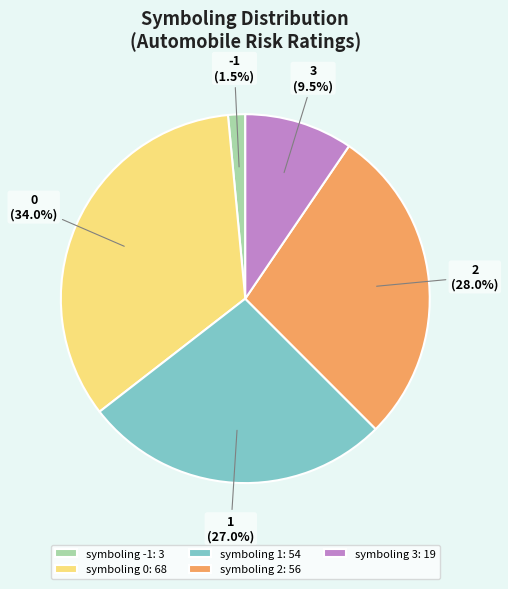

Which category has the biggest portion of the pie?

symboling 0: 68